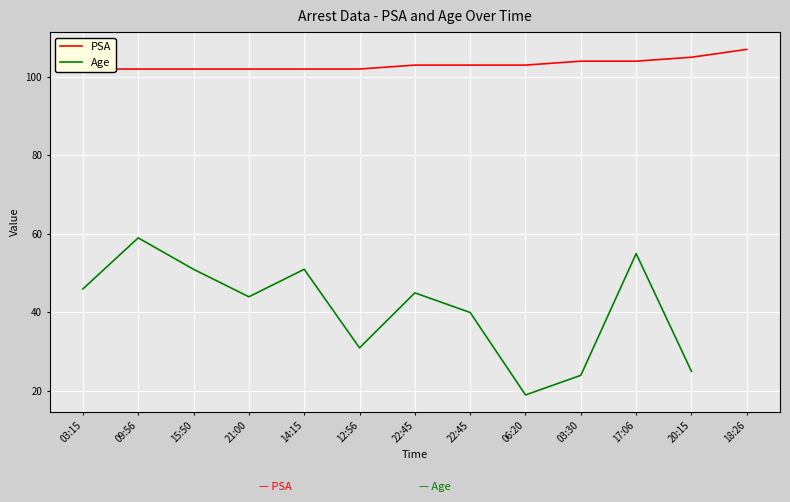

Rank the categories by Age value from lowest to highest.

06:20, 03:30, 20:15, 12:56, 22:45, 21:00, 22:45, 03:15, 15:50, 14:15, 17:06, 09:56, 18:26